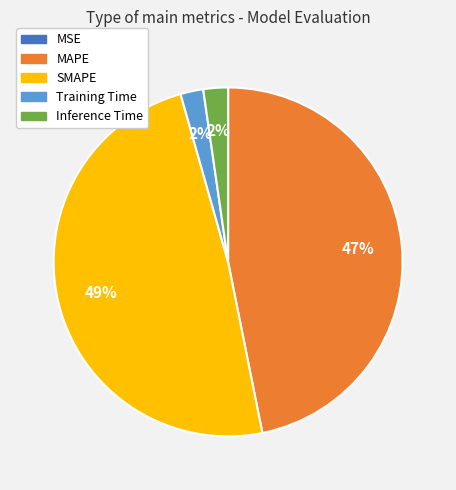

To the nearest percent, what is the difference between the SMAPE and Training Time slice percentages?

47%